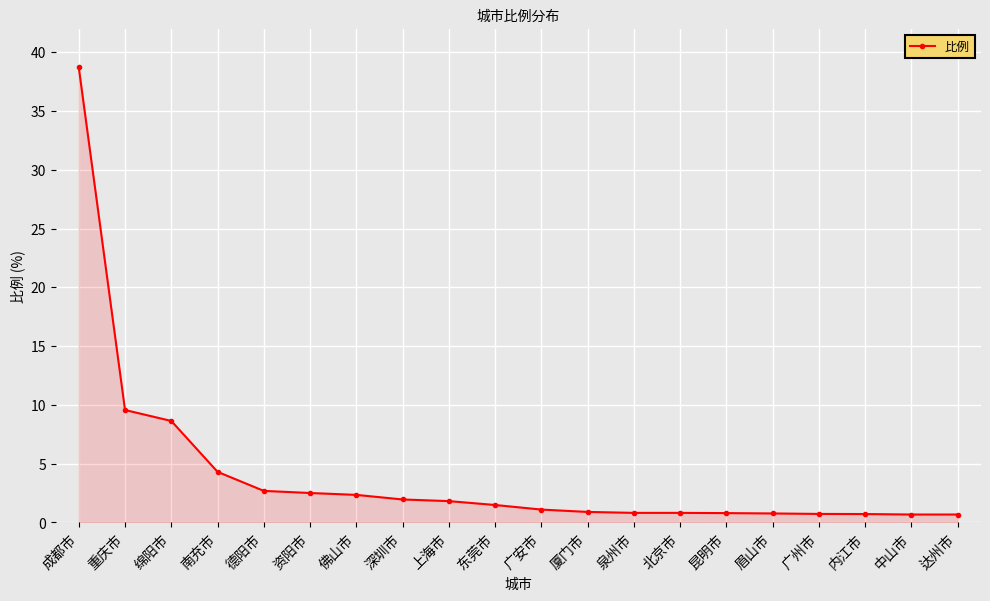

Count the number of categories in the chart.

20